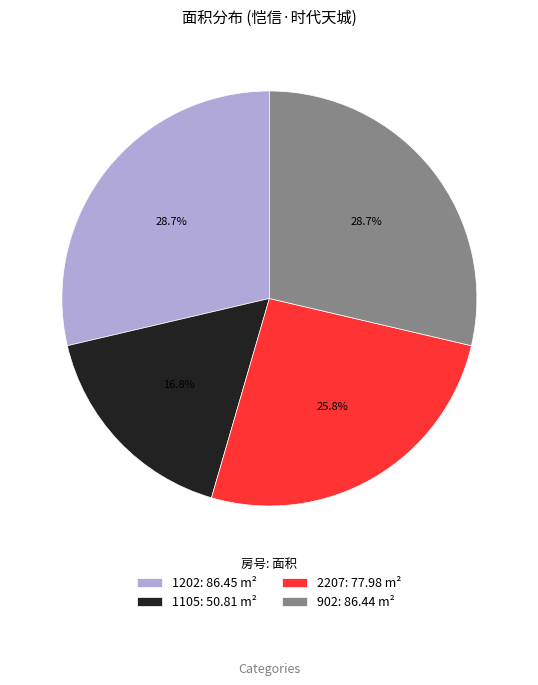

Does any single category account for the majority?

No